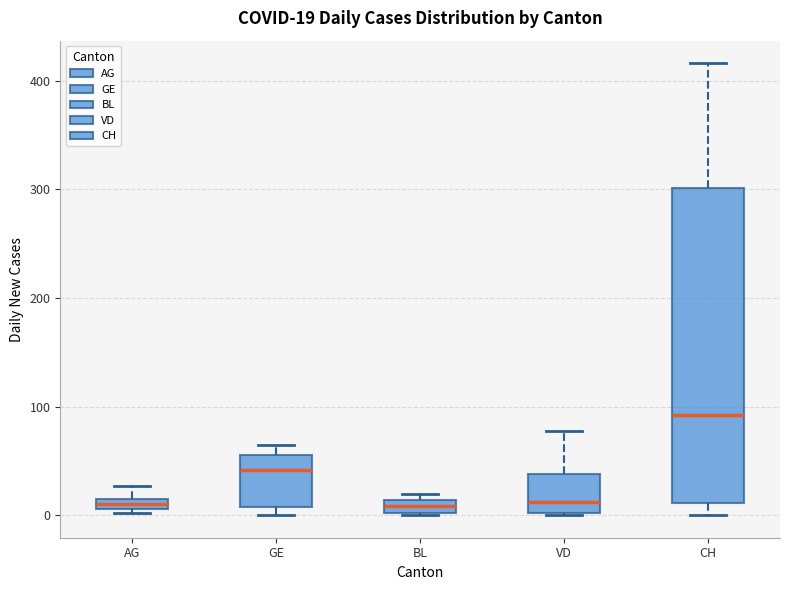

Which box's median line is the highest?

CH